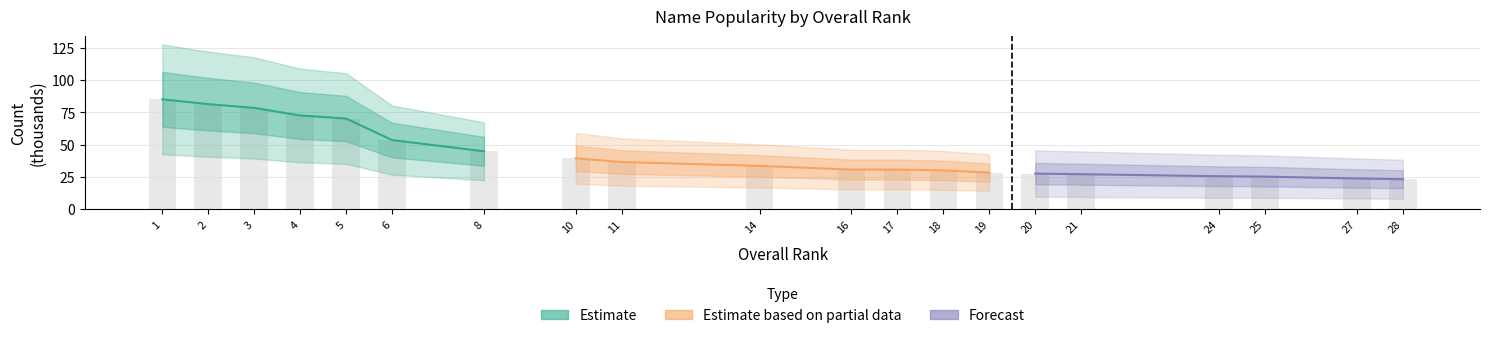

Reading left to right, what are all the values shown in this chart?

85.1	81.3	78.4	72.6	70.2	53.5	44.9	39.4	36.5	33.5	30.7	30.7	30.1	28.3	27.6	27.1	25.5	25.2	23.8	23.2